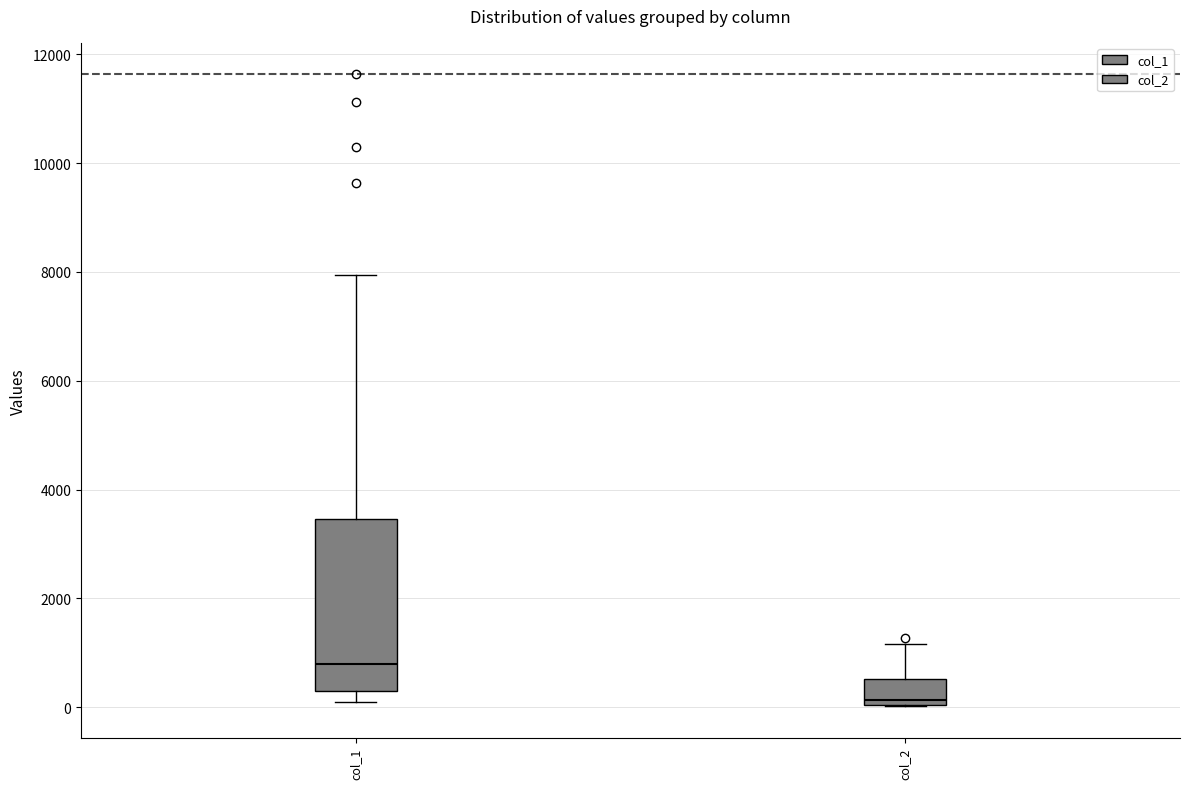

Which box is the tallest, from its lower edge to its upper edge?

col_1